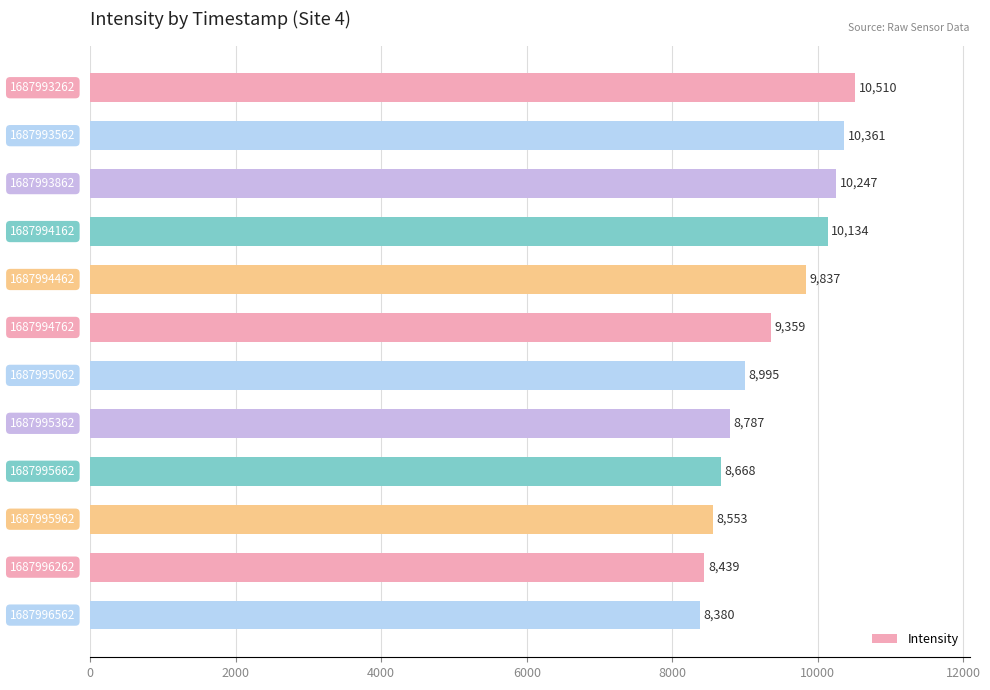

How many bars are there in total?

12